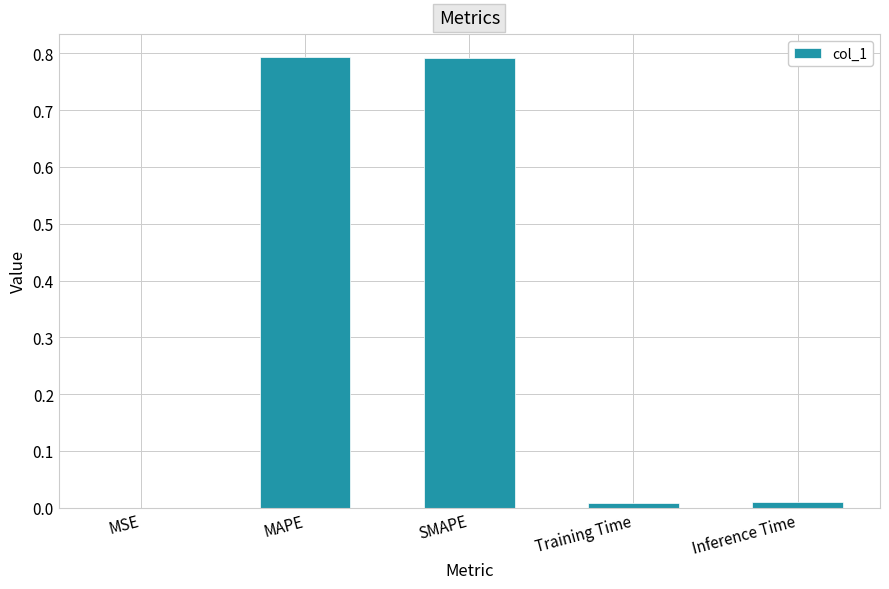

The value at SMAPE is 0.8. True or false?

True